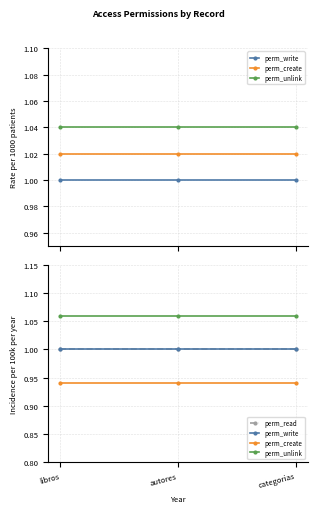

At which category does the chart reach its minimum across all series?

libros